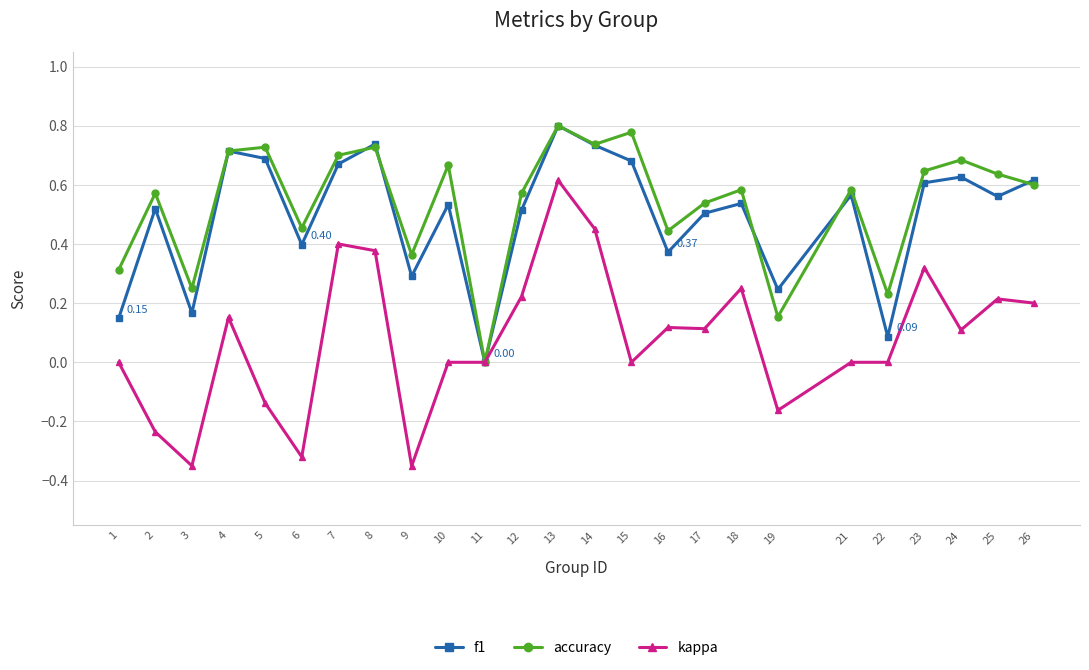

Which series has the largest total across all categories?

accuracy